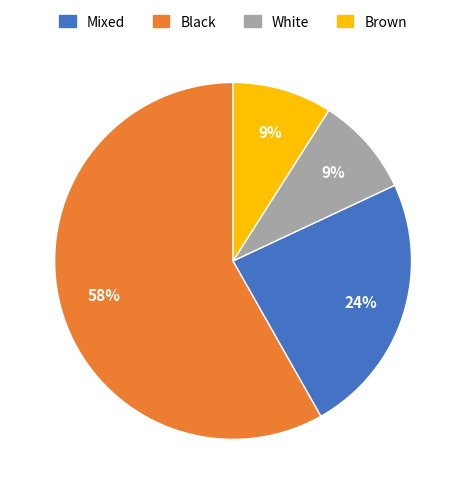

How many slices are in this pie chart?

4